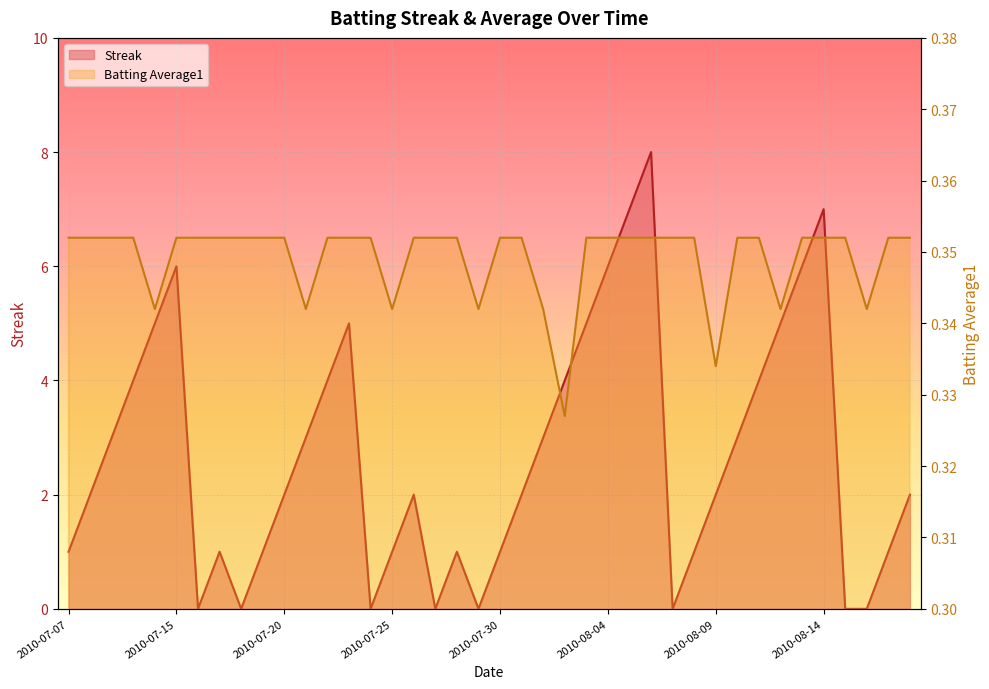

Reading left to right, what are all the values shown in this chart?

Streak: 1.0	2.0	3.0	4.0	5.0	6.0	0.0	1.0	0.0	1.0	2.0	3.0	4.0	5.0	0.0	1.0	2.0	0.0	1.0	0.0	1.0	2.0	3.0	4.0	5.0	6.0	7.0	8.0	0.0	1.0	2.0	3.0	4.0	5.0	6.0	7.0	0.0	0.0	1.0	2.0
Batting Average1: 0.4	0.4	0.4	0.4	0.3	0.4	0.4	0.4	0.4	0.4	0.4	0.3	0.4	0.4	0.4	0.3	0.4	0.4	0.4	0.3	0.4	0.4	0.3	0.3	0.4	0.4	0.4	0.4	0.4	0.4	0.3	0.4	0.4	0.3	0.4	0.4	0.4	0.3	0.4	0.4